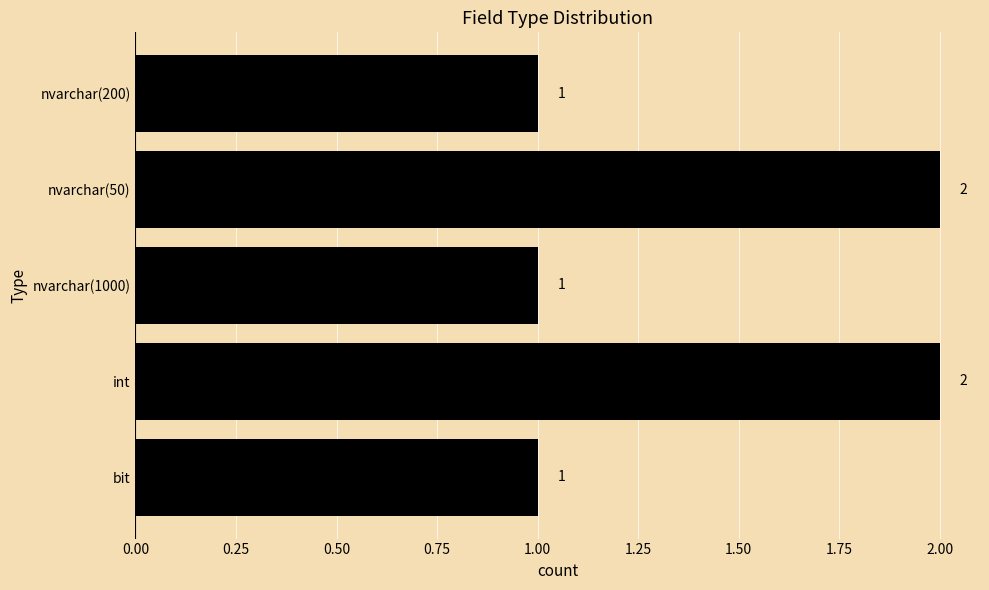

Which has a higher value, int or nvarchar(1000)?

int